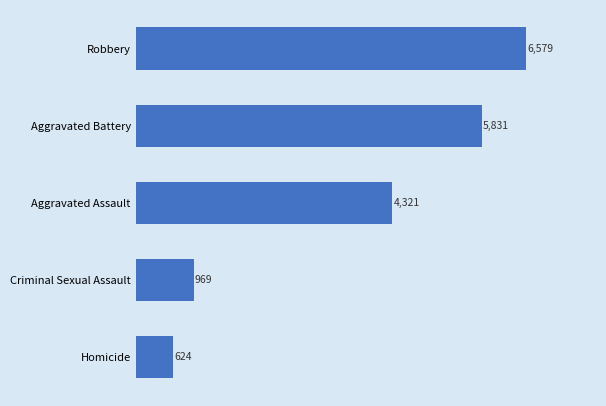

What is the difference between the maximum and minimum values?

5955